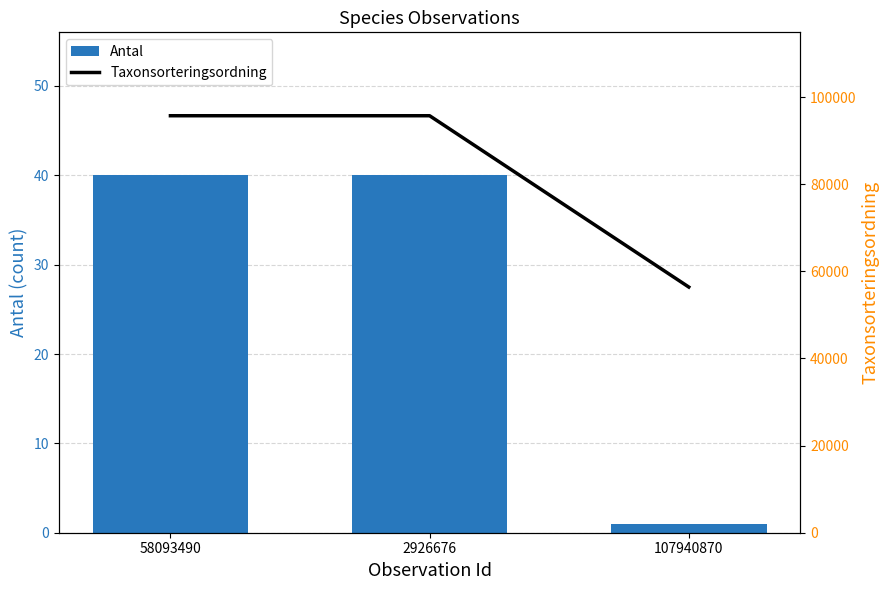

What is the sum of the Taxonsorteringsordning values at 107940870 and 58093490?

152112